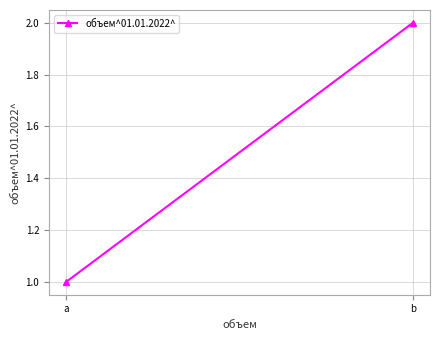

Between b and a, which is larger?

b